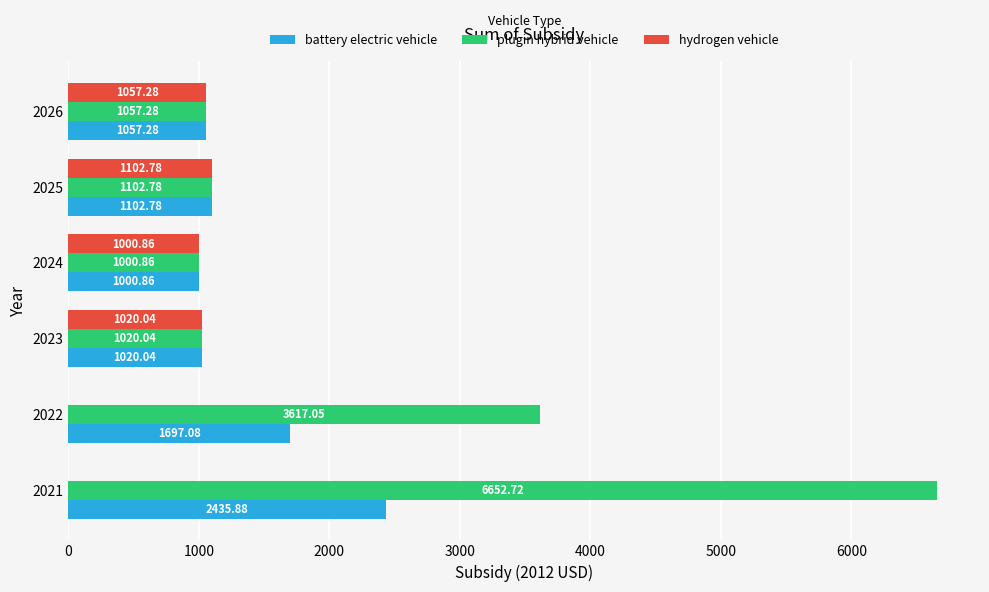

At which category is the sum across all series the highest?

2021